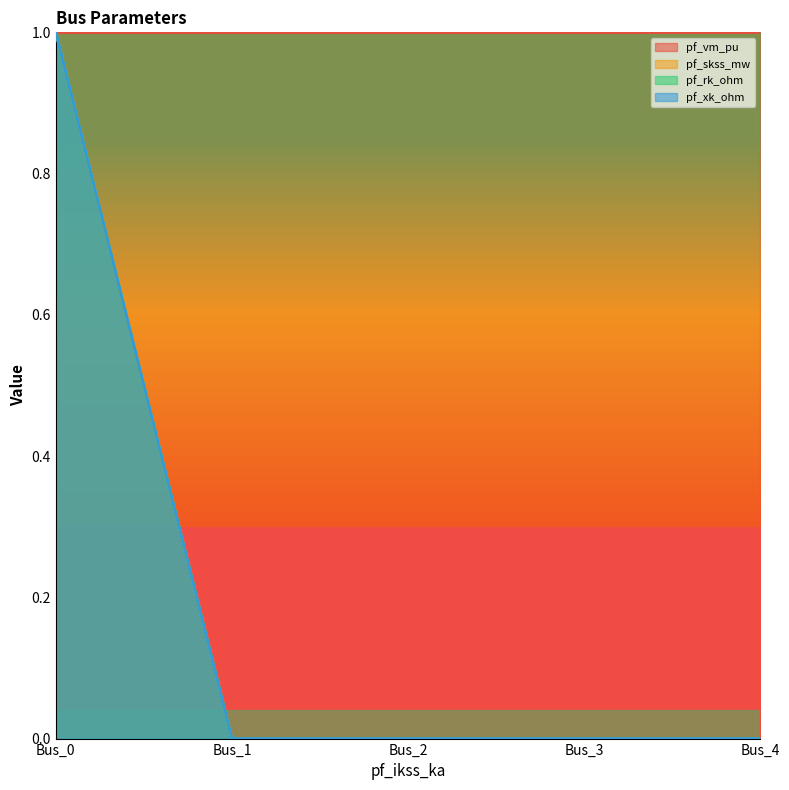

What is the highest value of the pf_rk_ohm series?

1.0